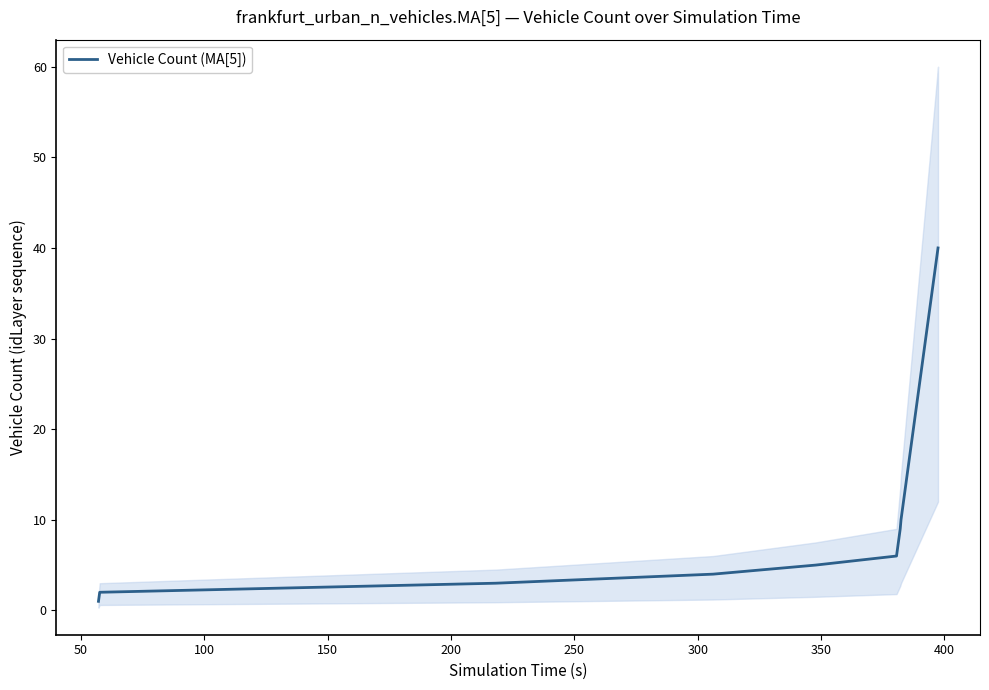

How many lines are shown in the chart?

1